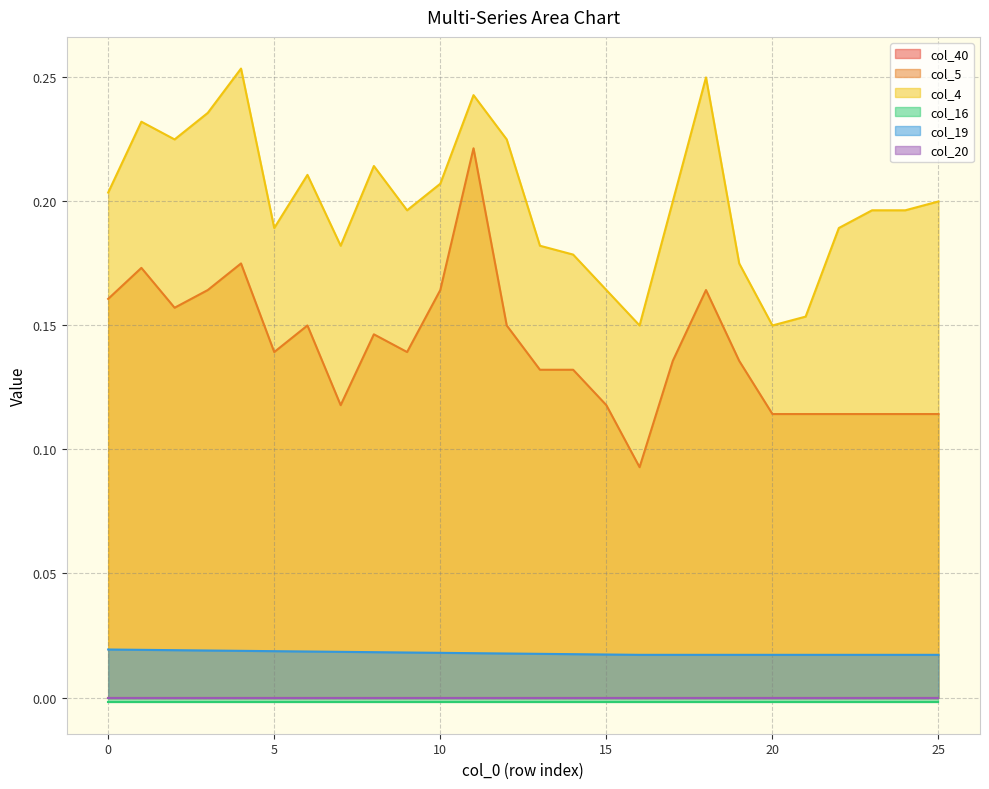

True or false: col_5 and col_4 intersect in this chart.

False